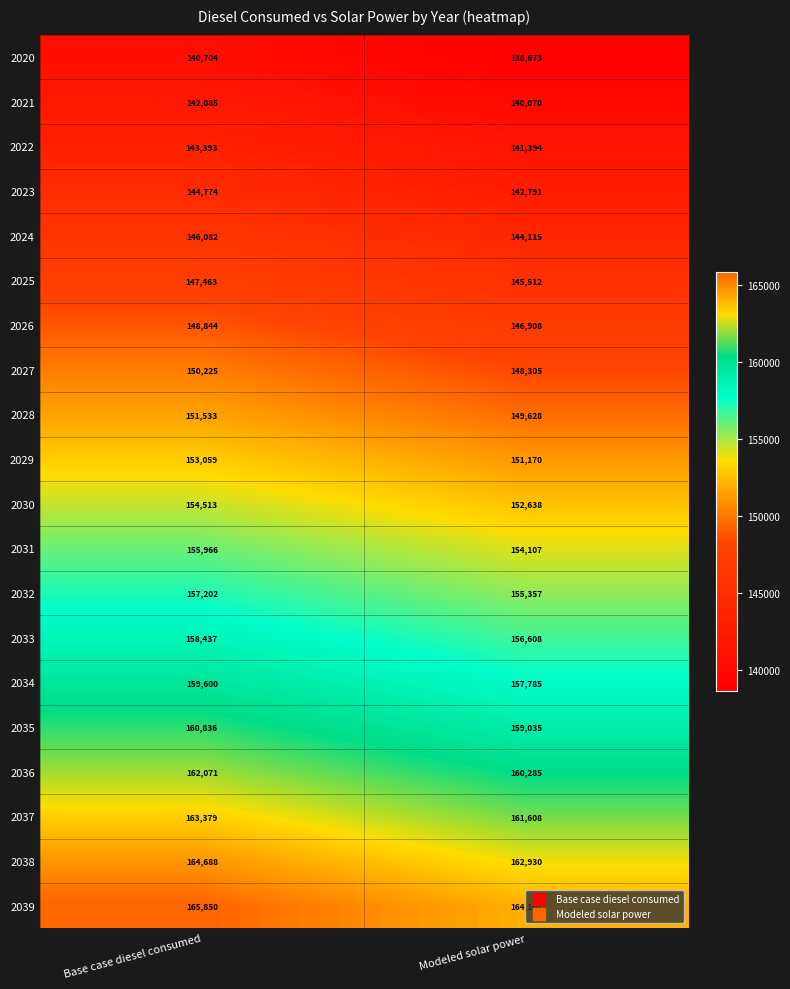

Rank the series at Base case diesel consumed from lowest to highest value.

2020, 2021, 2022, 2023, 2024, 2025, 2026, 2027, 2028, 2029, 2030, 2031, 2032, 2033, 2034, 2035, 2036, 2037, 2038, 2039